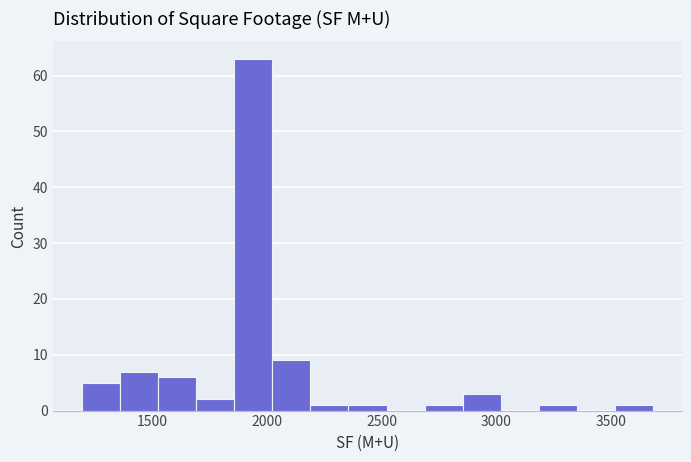

Read against the x-axis, roughly where is the centre of the tallest bar?

1950